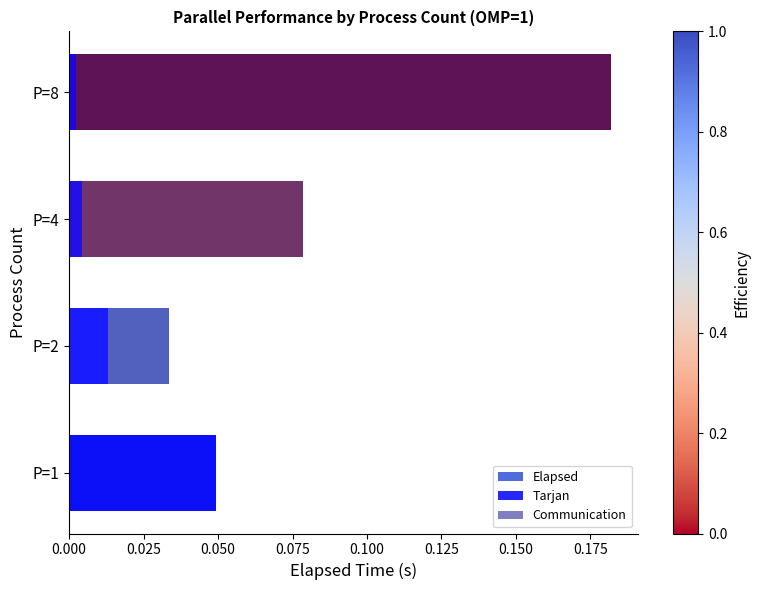

What are all the series names shown in the legend?

Elapsed, Tarjan, Communication